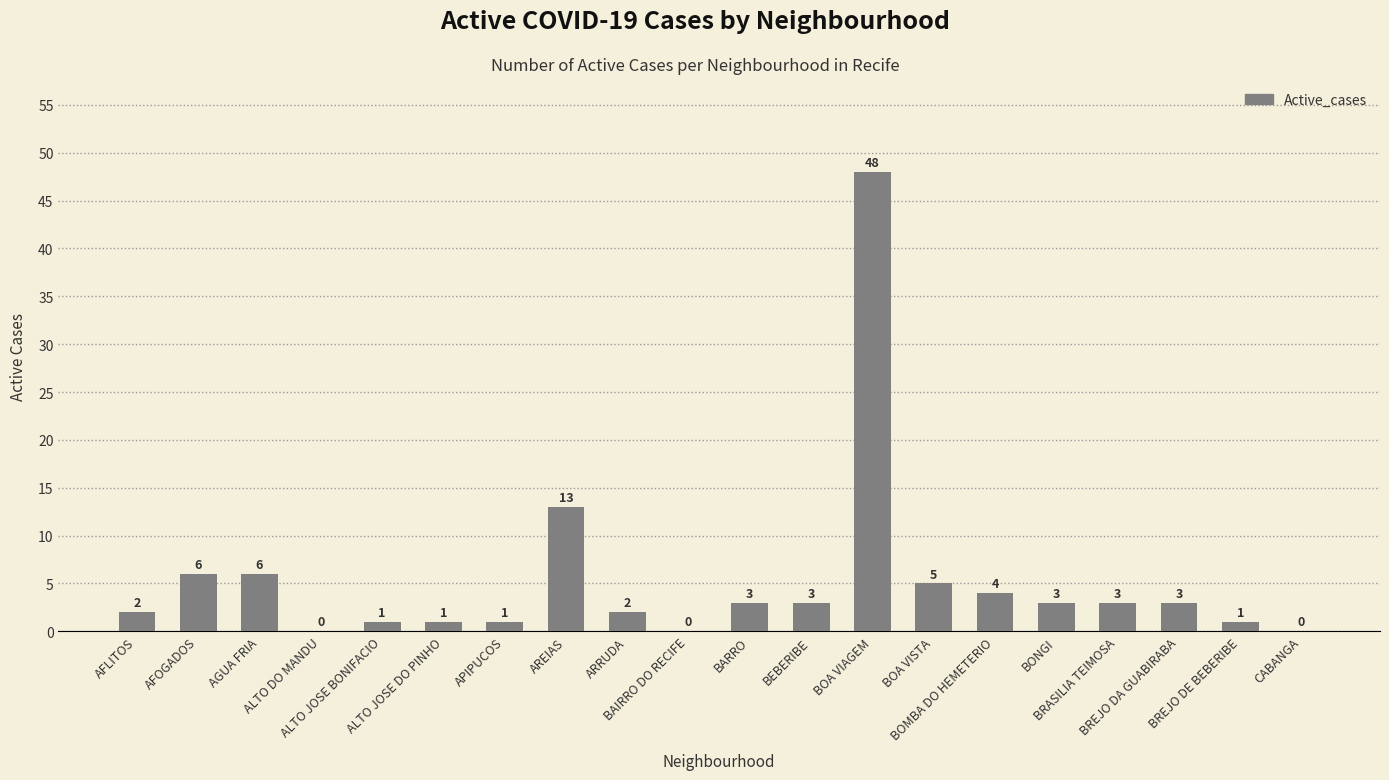

Between ALTO DO MANDU and BREJO DE BEBERIBE, which is larger?

BREJO DE BEBERIBE